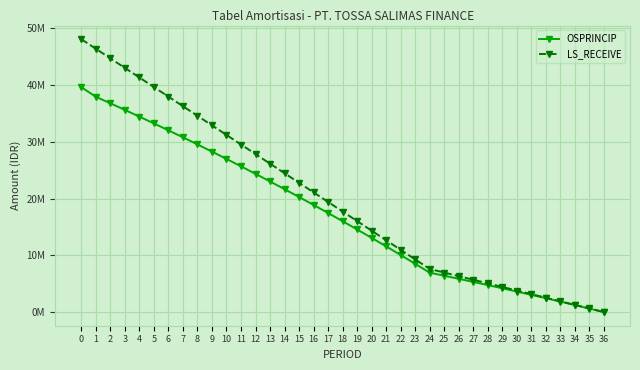

What is the highest value of the LS_RECEIVE series?

48055200